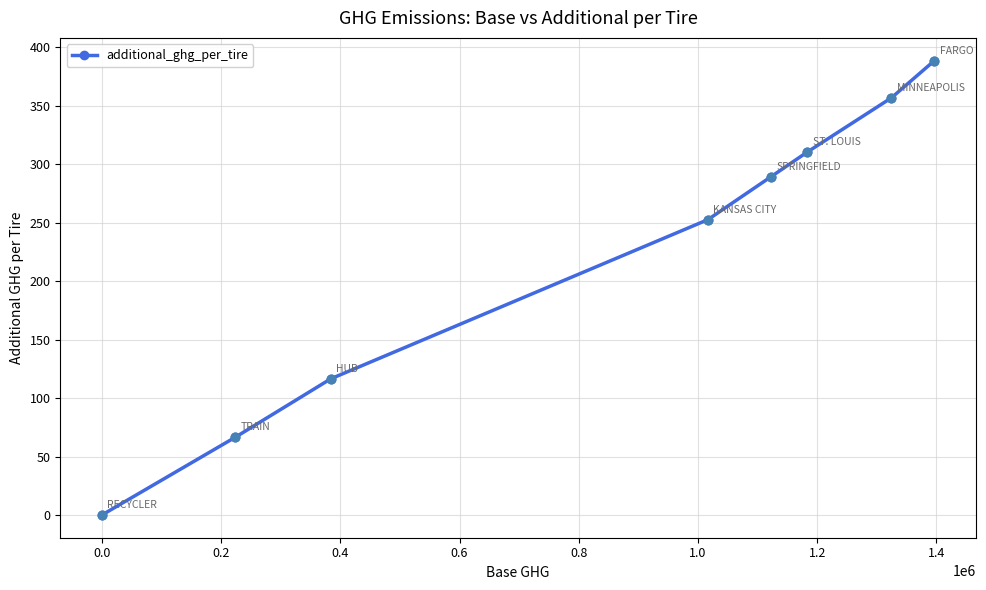

True or false: the data has more than 0 interior local peaks.

False